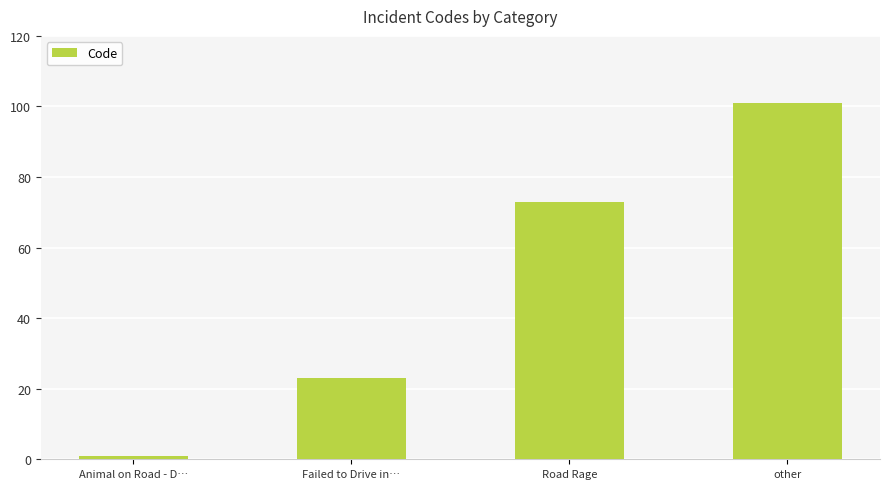

True or false: the data shows 67 at other.

False